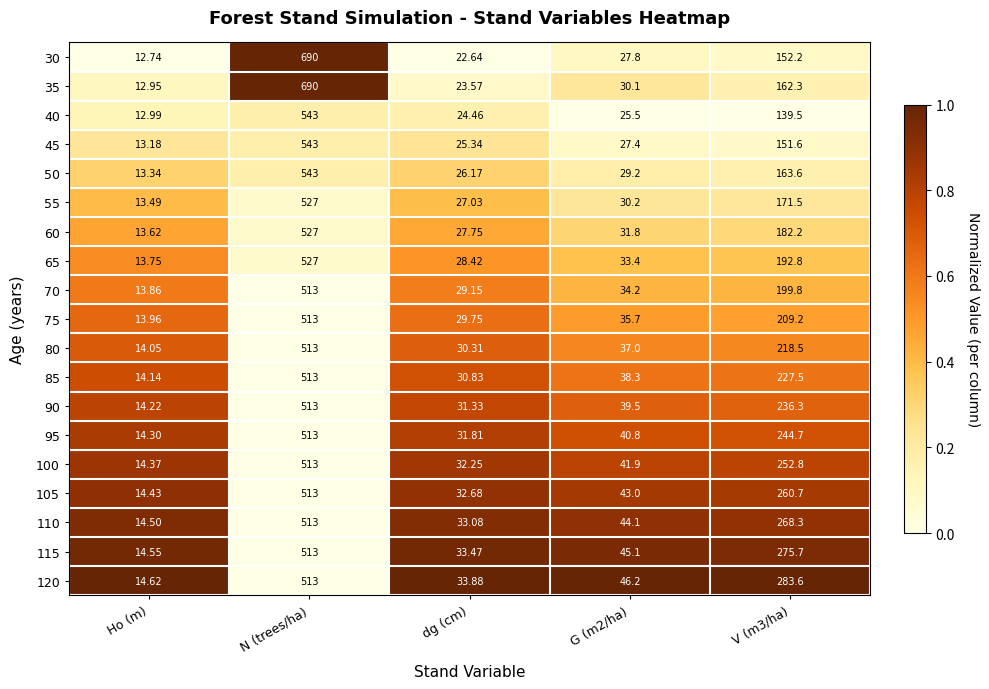

How many categories are shown in the chart?

5